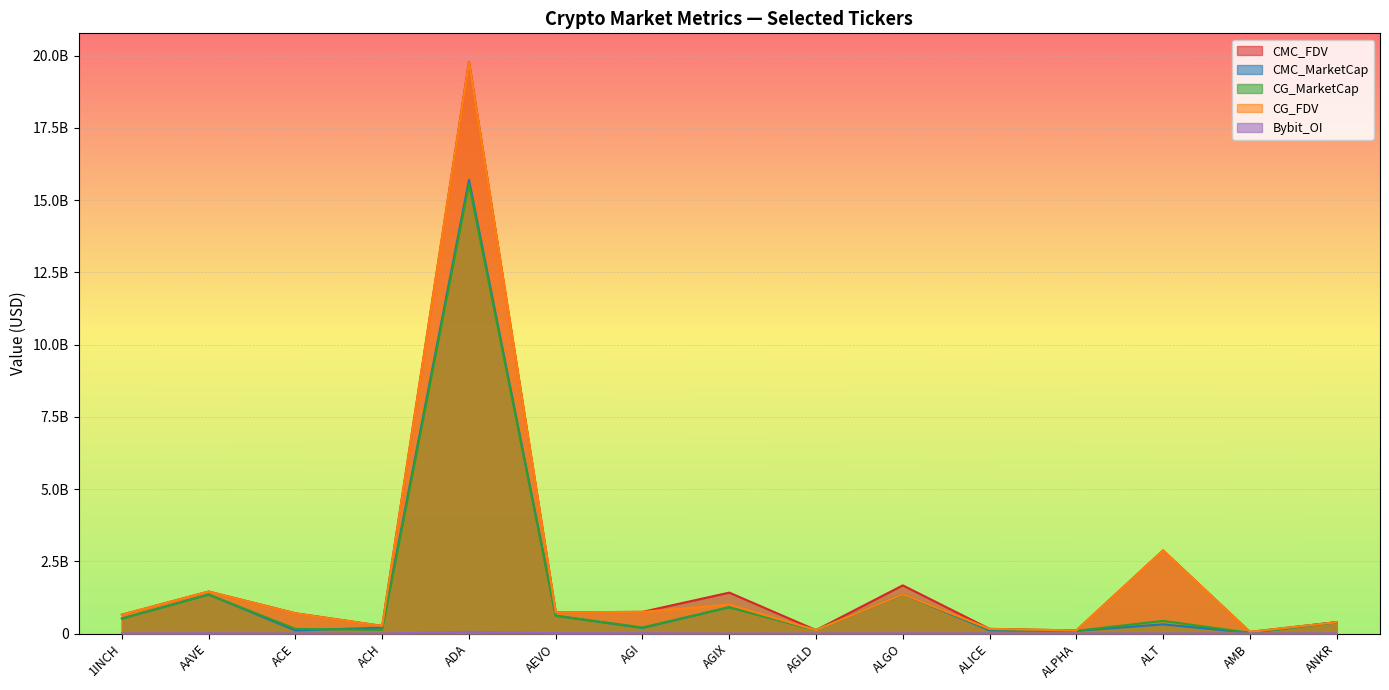

Rank the categories by CMC_FDV value from highest to lowest.

ADA, ALT, ALGO, AAVE, AGIX, AGI, AEVO, ACE, 1INCH, ANKR, ACH, ALICE, AGLD, ALPHA, AMB